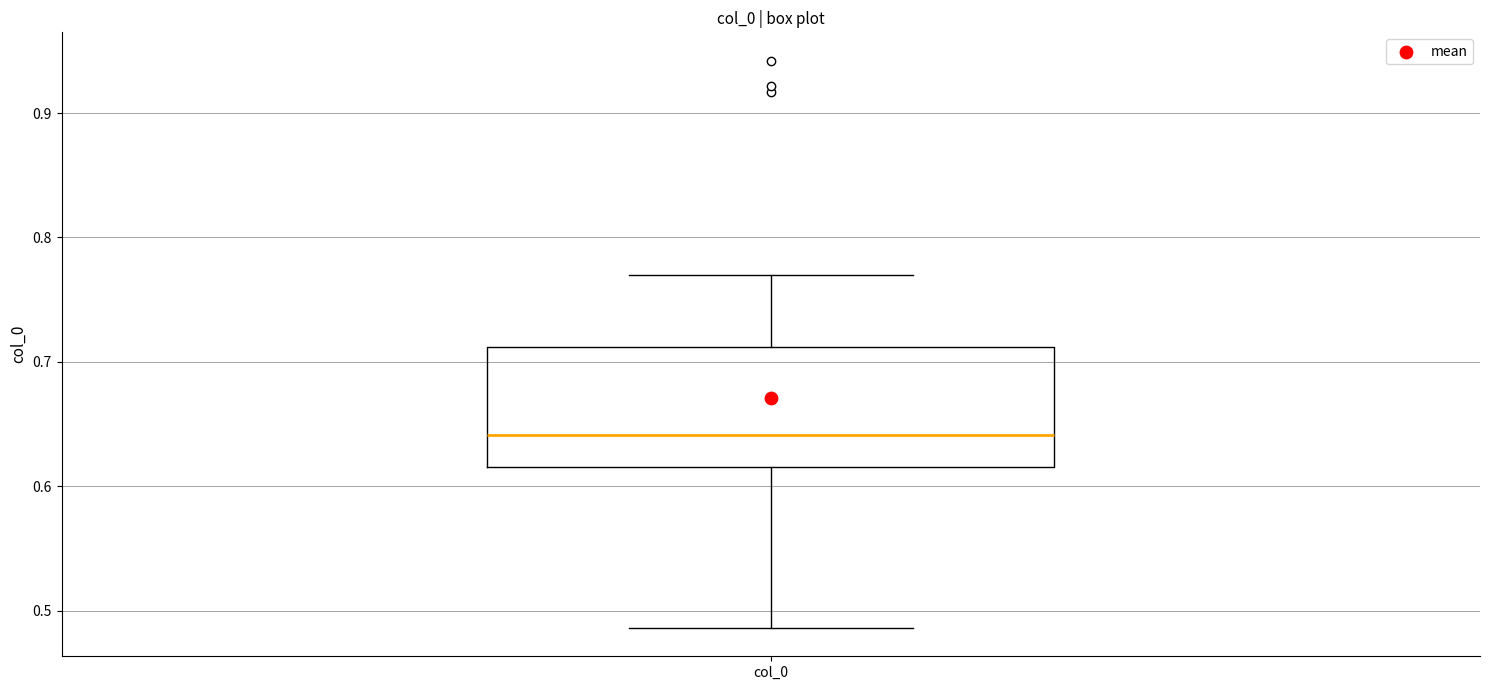

Read this box plot against the y-axis: the position of the median line, the range covered by the box, and the ends of both whiskers. The values are not printed on the chart, so give them approximately, as read against the axis.

median 0.64, box 0.62 to 0.71, whiskers 0.49 to 0.77